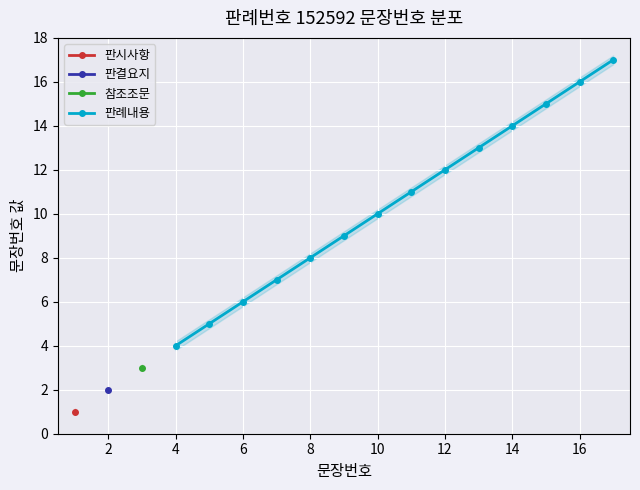

True or false: 판례내용 has more than 0 interior local peaks.

False